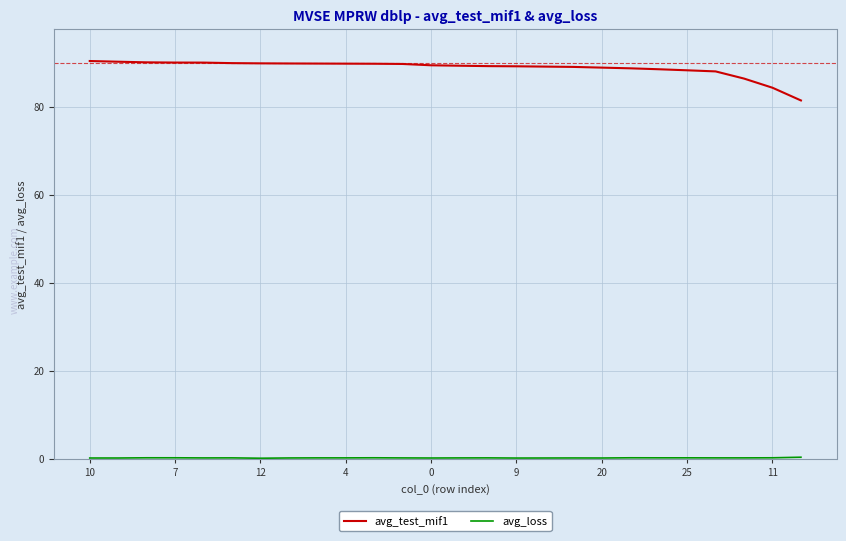

What is the maximum value shown in the chart?

90.5